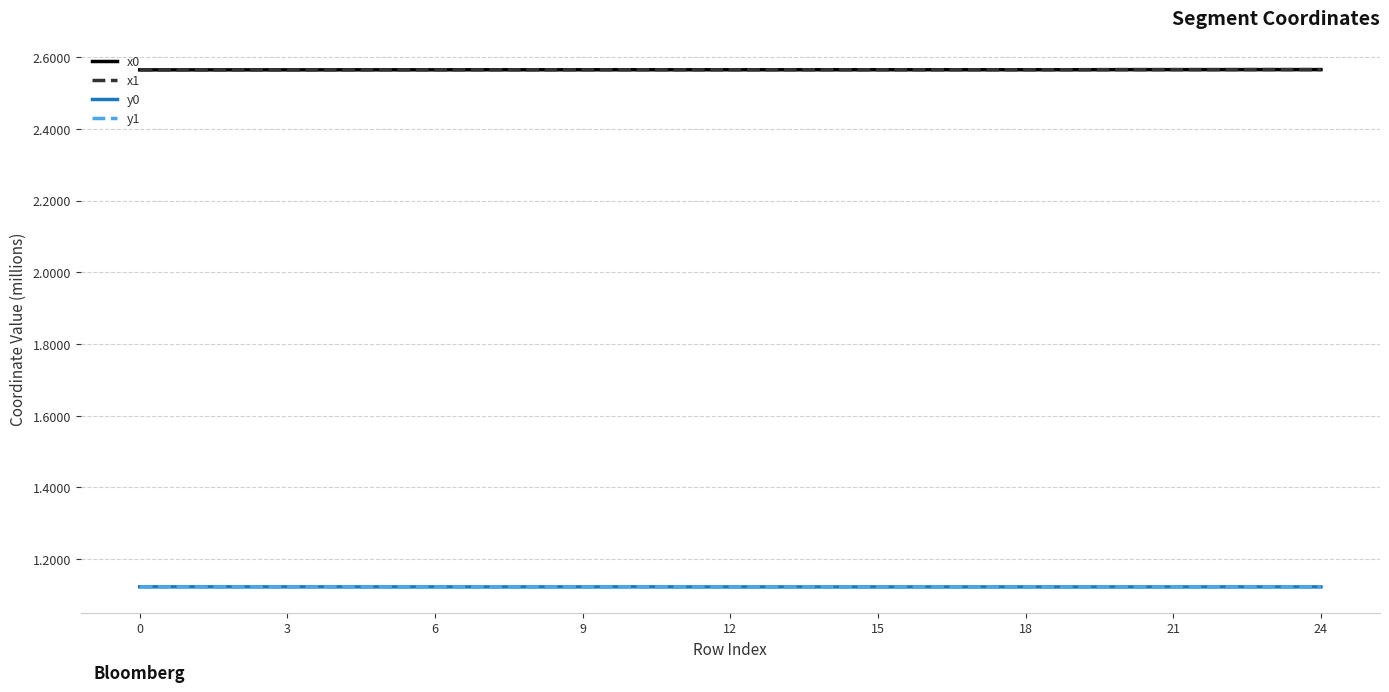

True or false: x0 and y0 intersect in this chart.

False